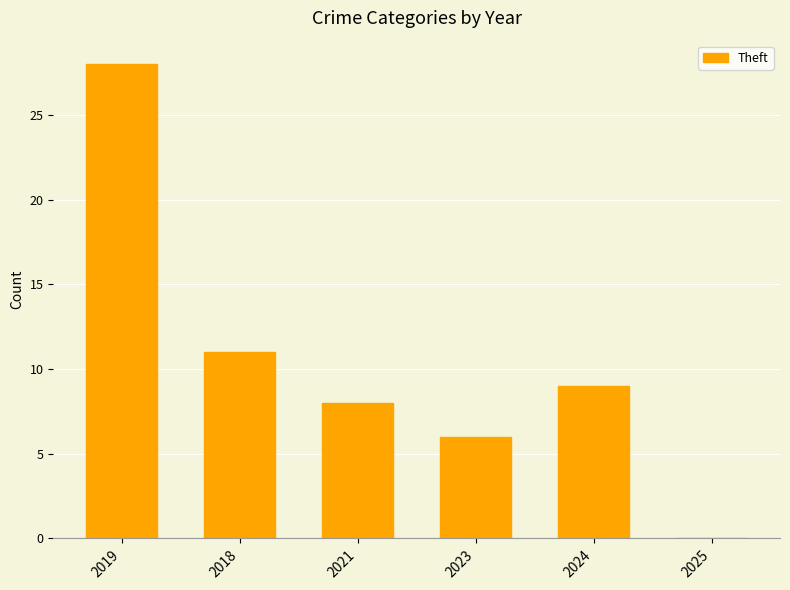

At which label is the value closest to 14?

2018